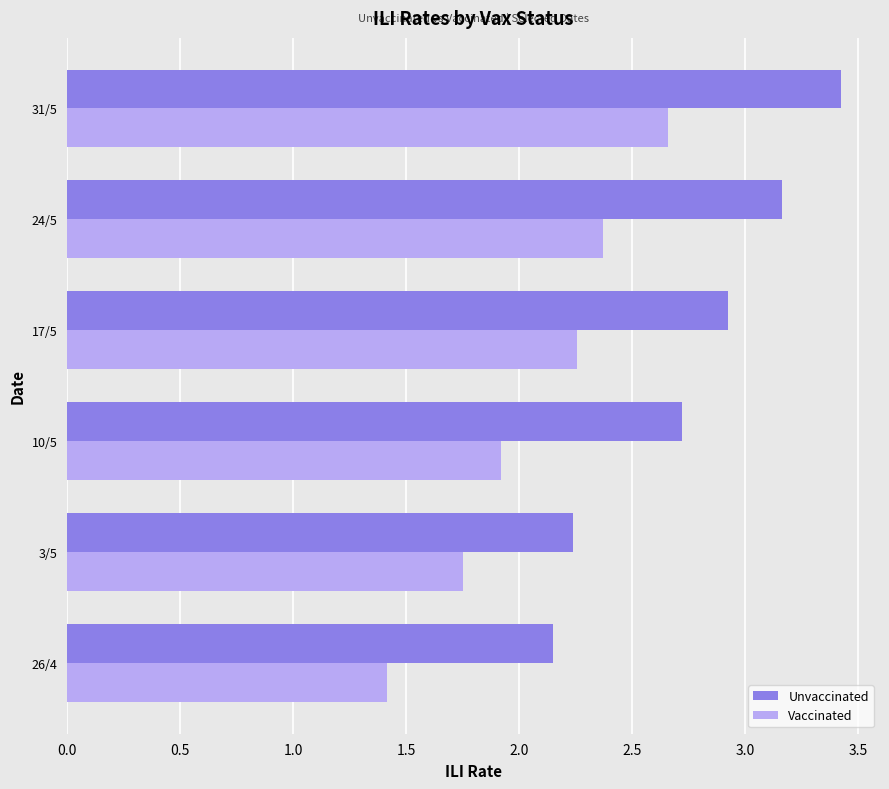

Where is Vaccinated nearest to the value 2?

10/5